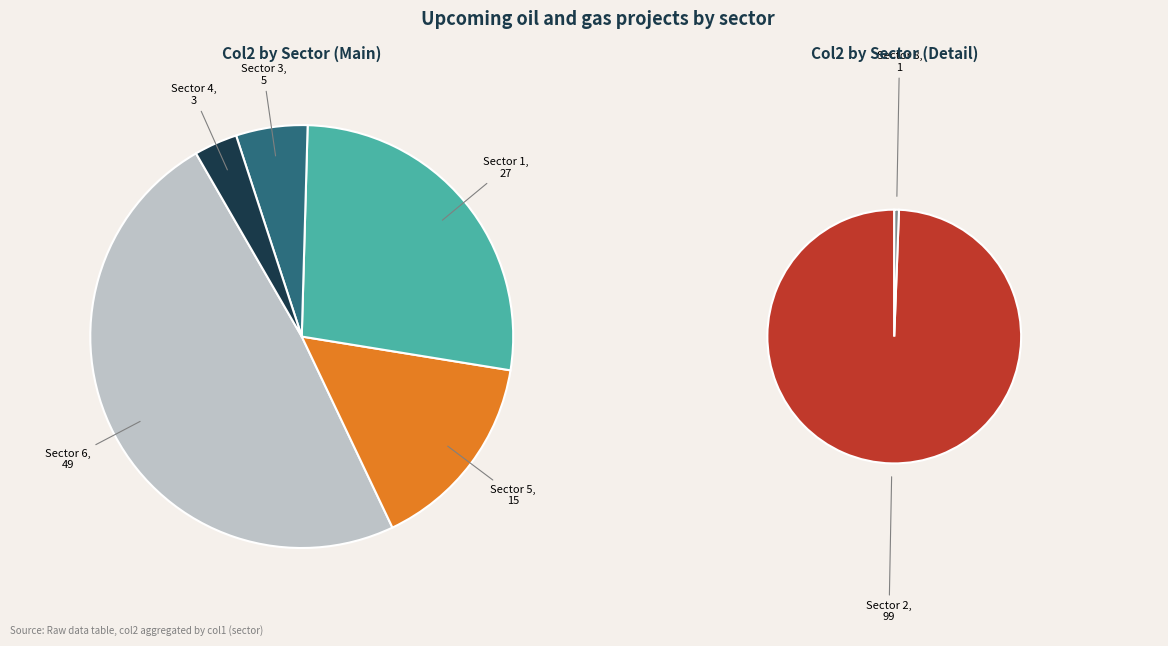

How many segments does this pie chart have?

7